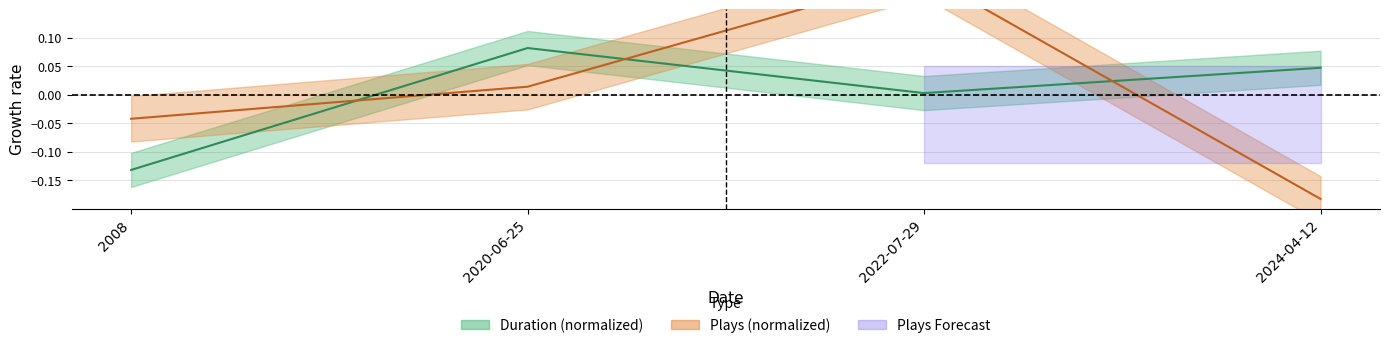

Where is the first local maximum for plays?

2022-07-29